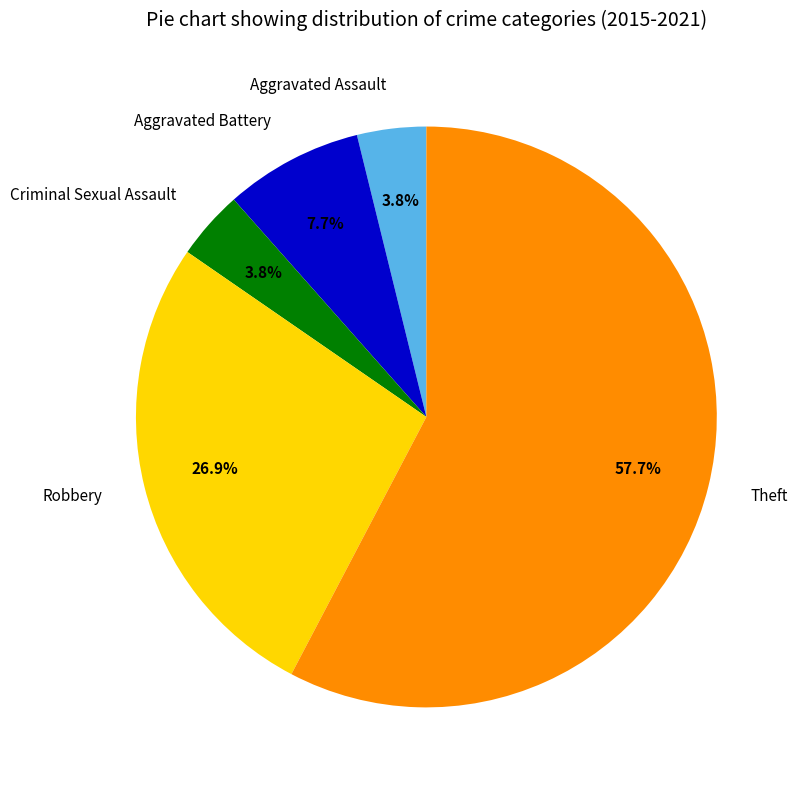

Approximately how many times larger is the value at Aggravated Assault compared to Criminal Sexual Assault?

1.0